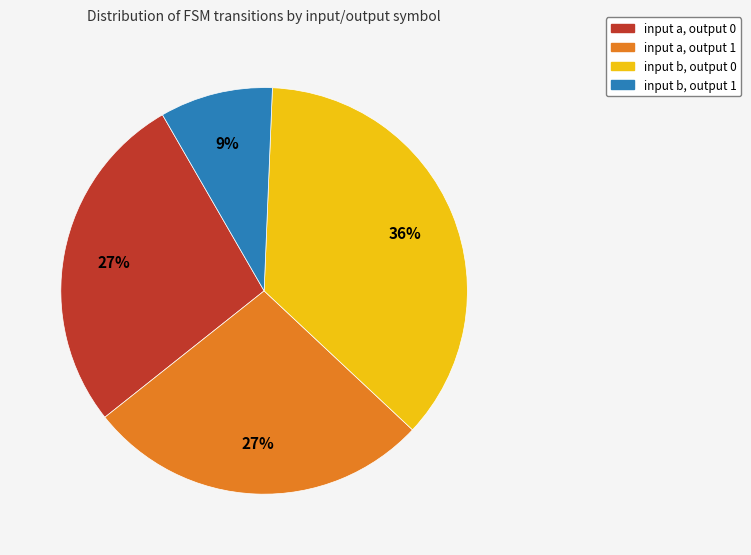

To the nearest percent, what portion does input b, output 0 represent?

36%